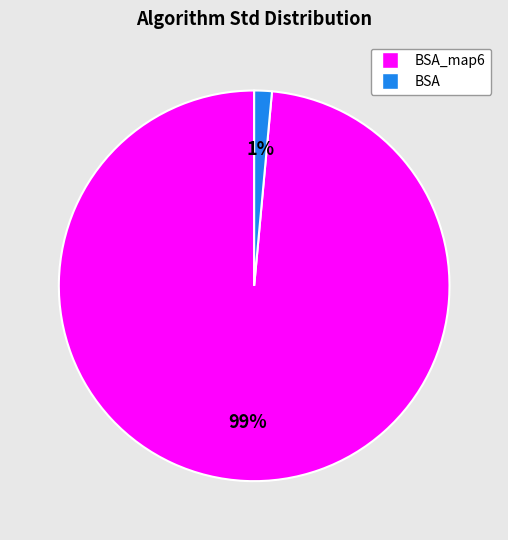

To the nearest percent, what is the average slice percentage?

50%